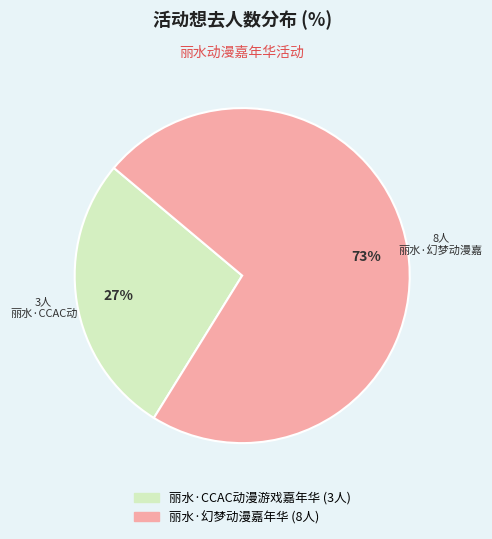

The 丽水·幻梦动漫嘉年华 slice represents 73% of the pie. True or false?

True